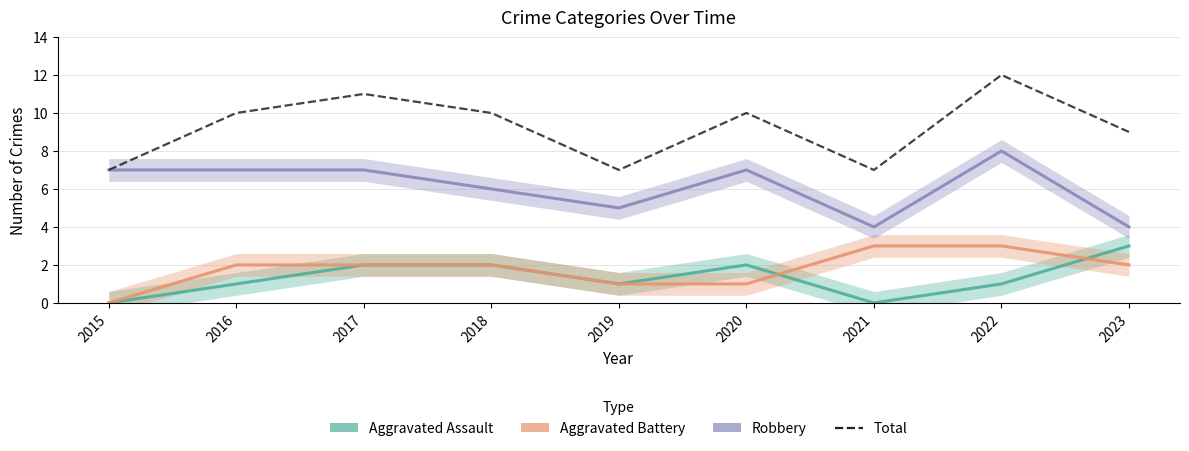

What is the value of the Total point at the 3rd from the left?

11